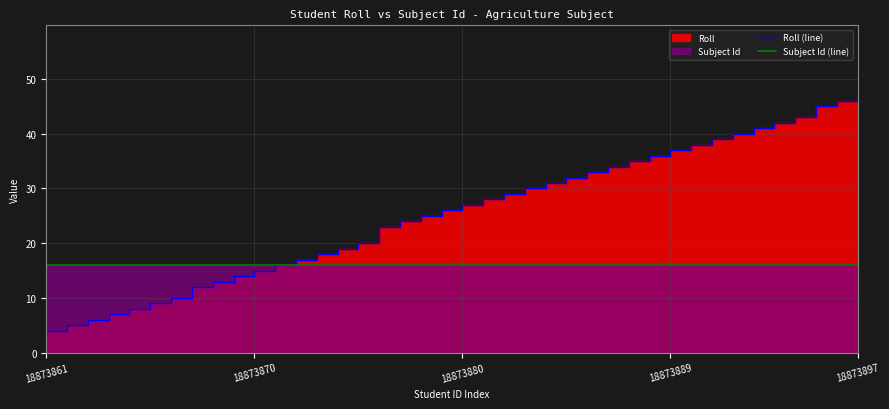

True or false: Roll (line) has a value of 6 at 21.

False